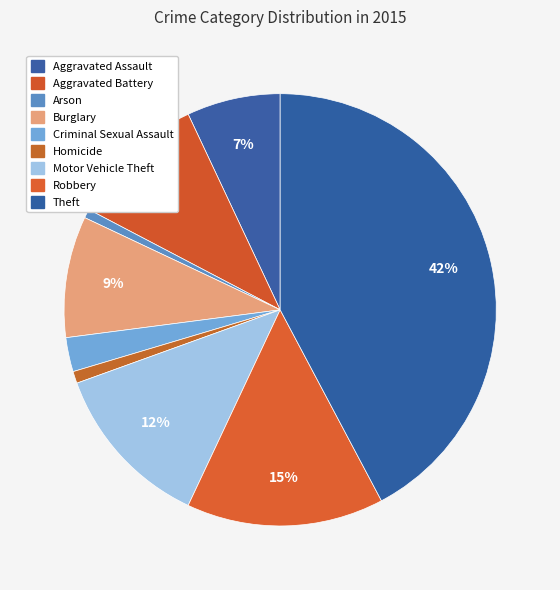

Which has a higher value, Arson or Aggravated Battery?

Aggravated Battery